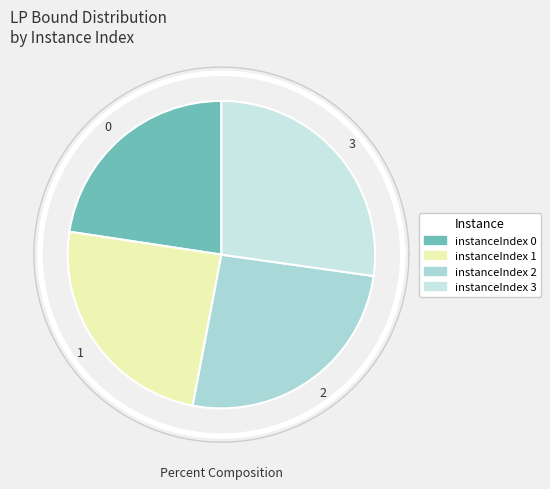

Is there any slice that represents more than half of the pie?

No